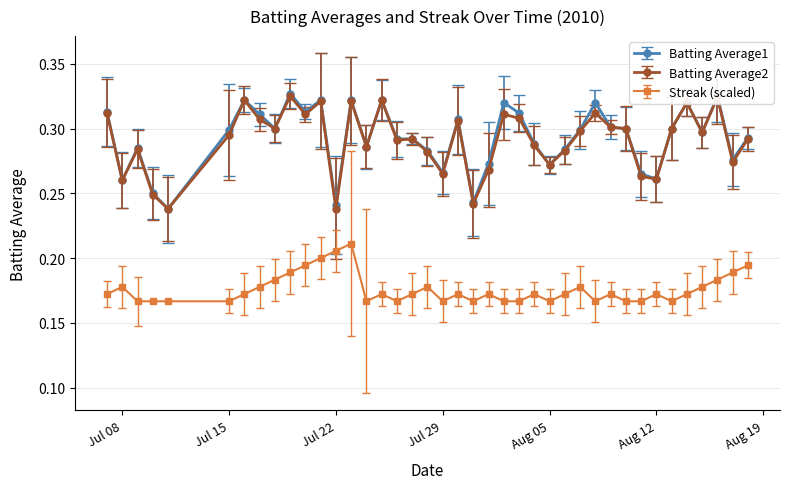

At how many categories does at least one series exceed 0?

40